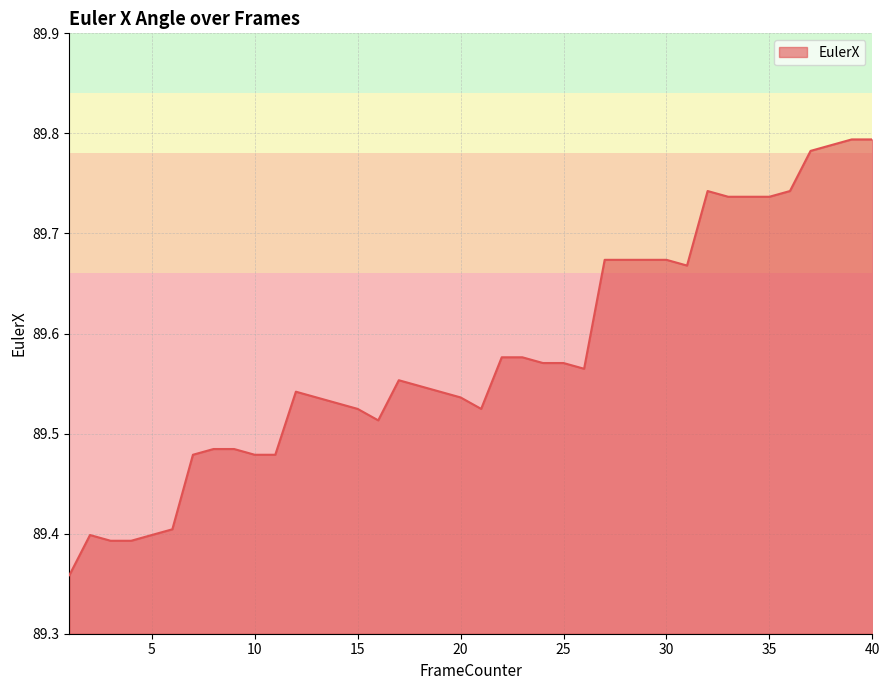

What is the minimum value shown in the chart?

89.4